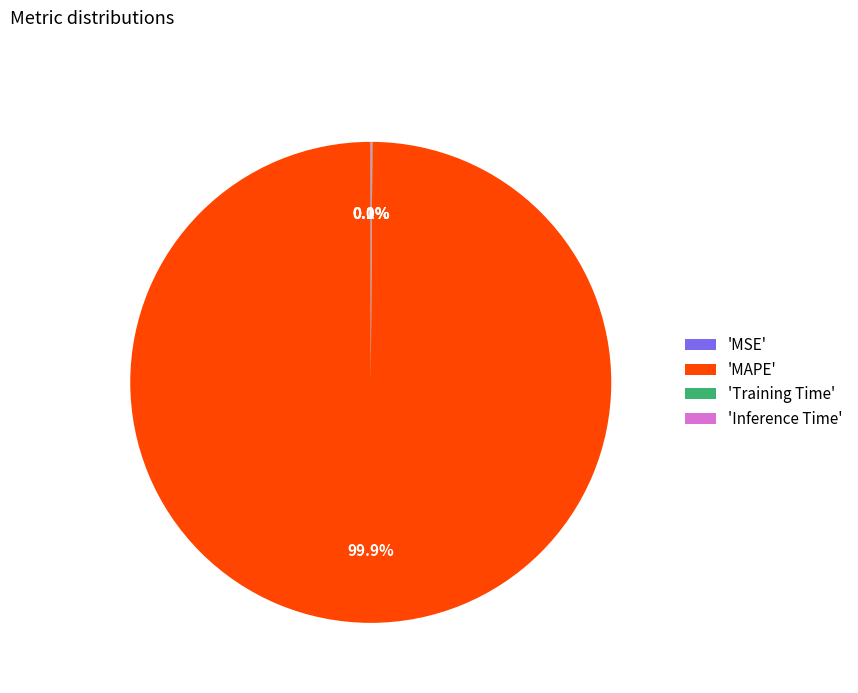

What is the majority slice?

'MAPE'